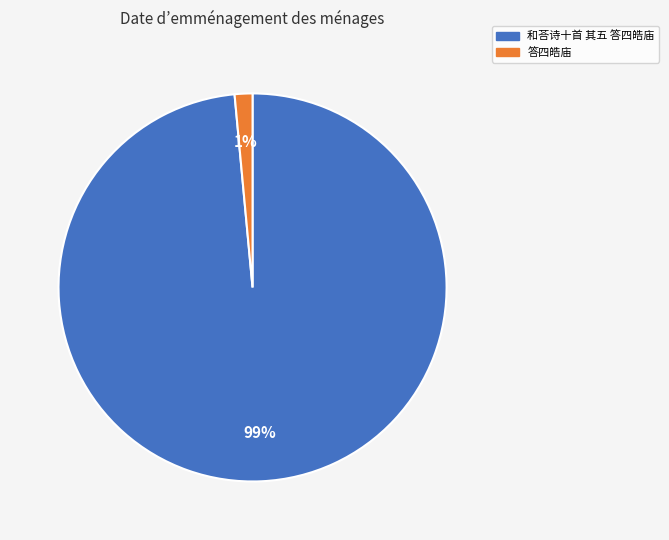

To the nearest percent, what percentage of the pie is 和荅诗十首 其五 答四皓庙?

99%